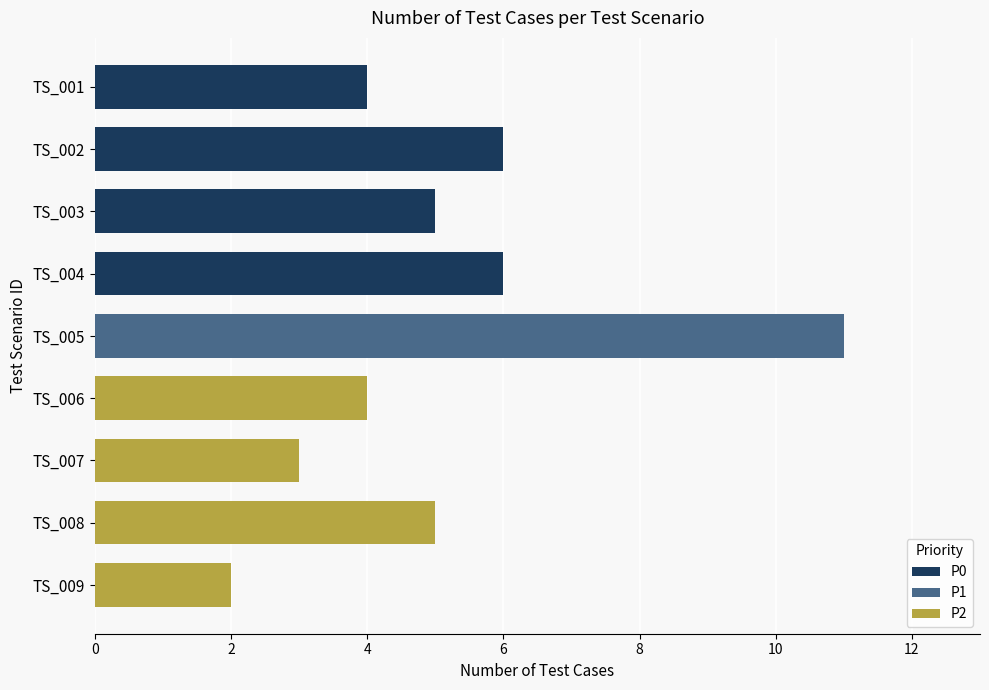

The value at TS_005 is 11. True or false?

True